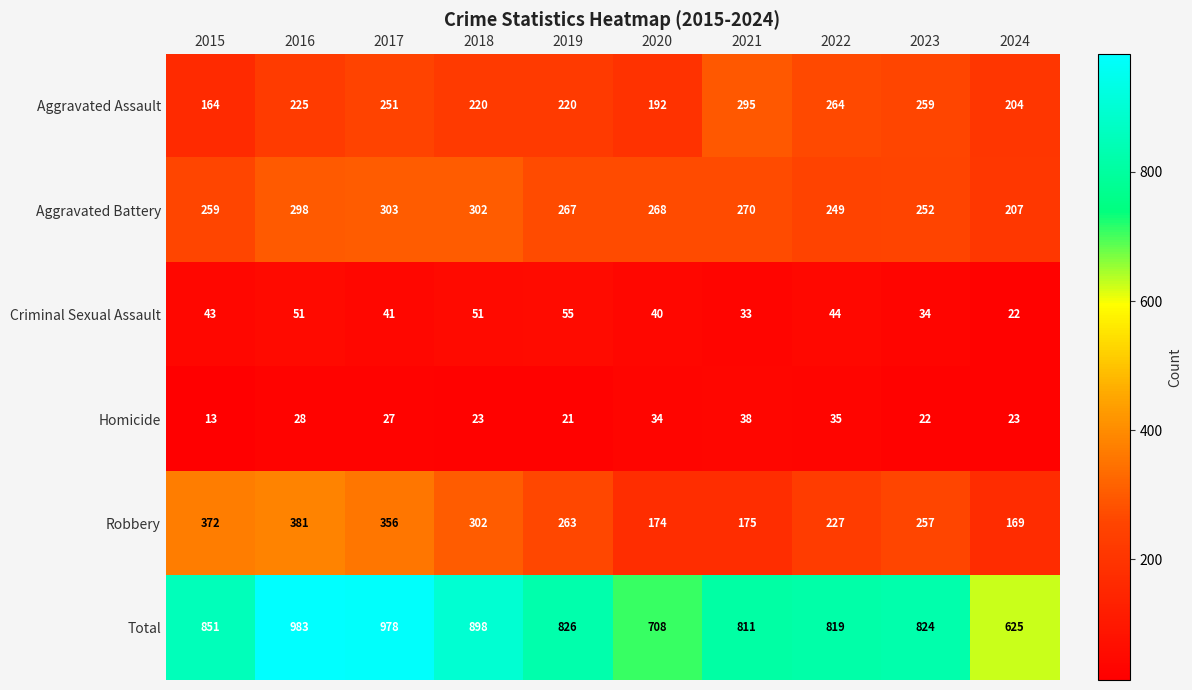

What is the sum of all Homicide values?

264